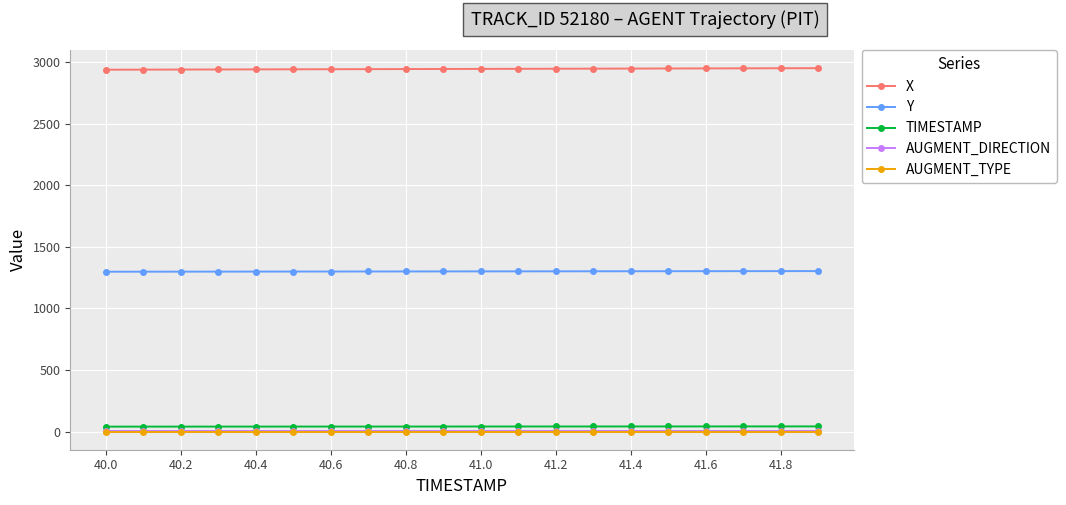

True or false: TIMESTAMP and AUGMENT_DIRECTION cross at least once.

False